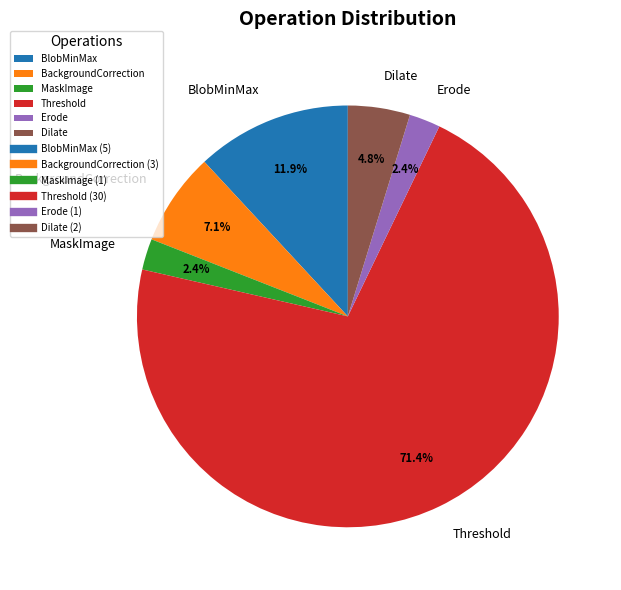

How many segments does this pie chart have?

6